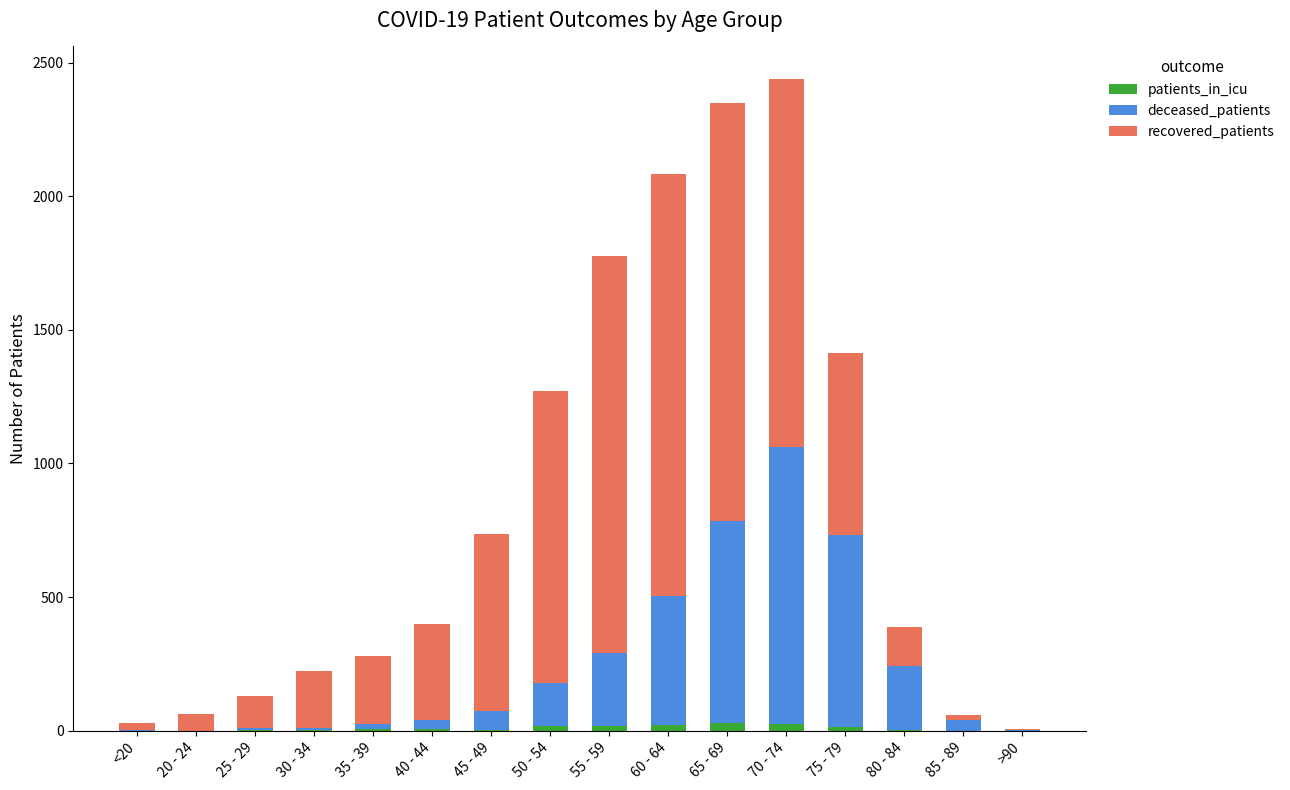

Is it true that patients_in_icu equals 17 at 50 - 54?

True